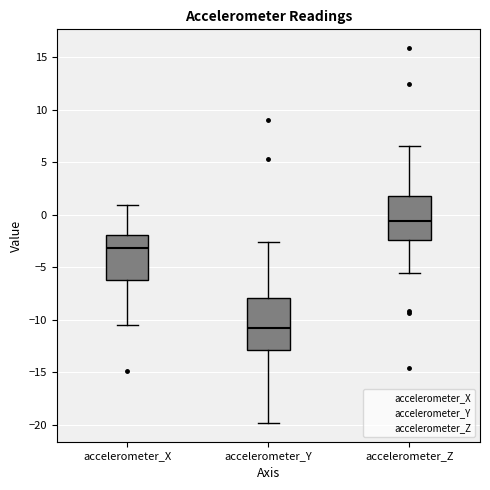

Which box's median line is the lowest?

accelerometer_Y